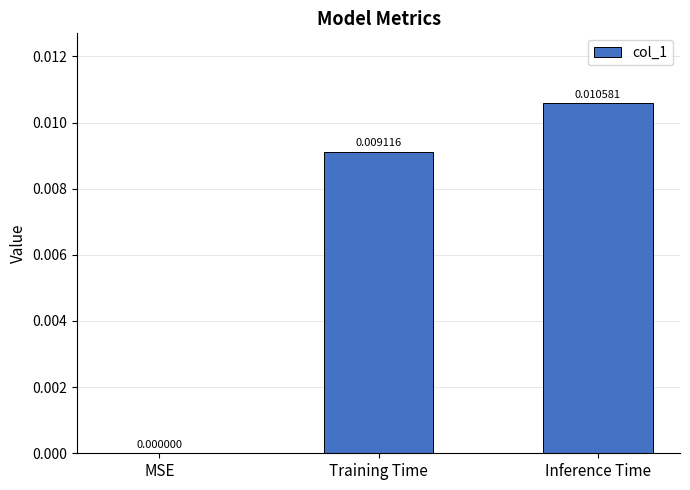

At which label is the value closest to 0?

MSE